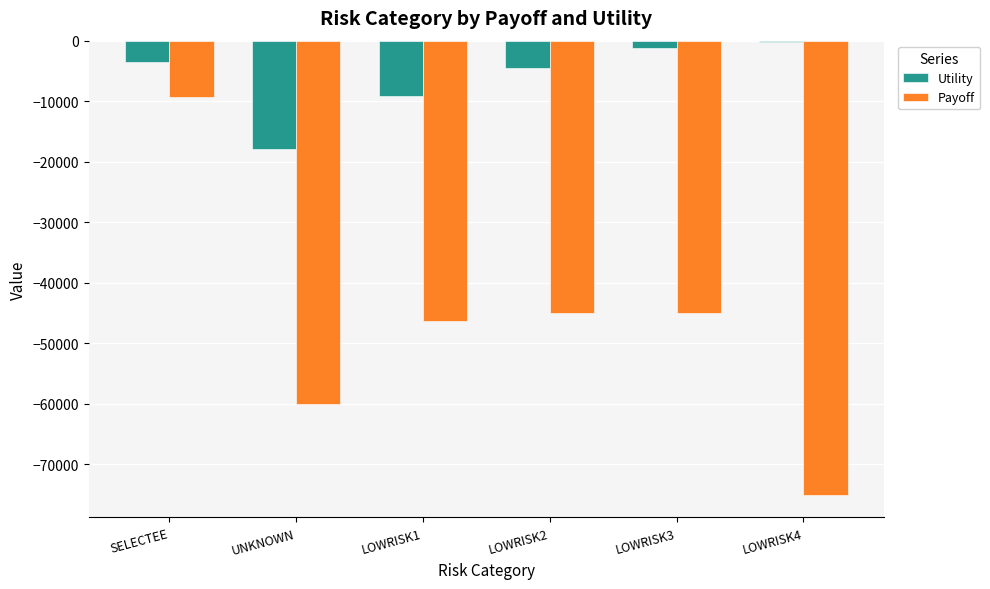

True or false: Payoff has a value of -9375.0 at SELECTEE.

True